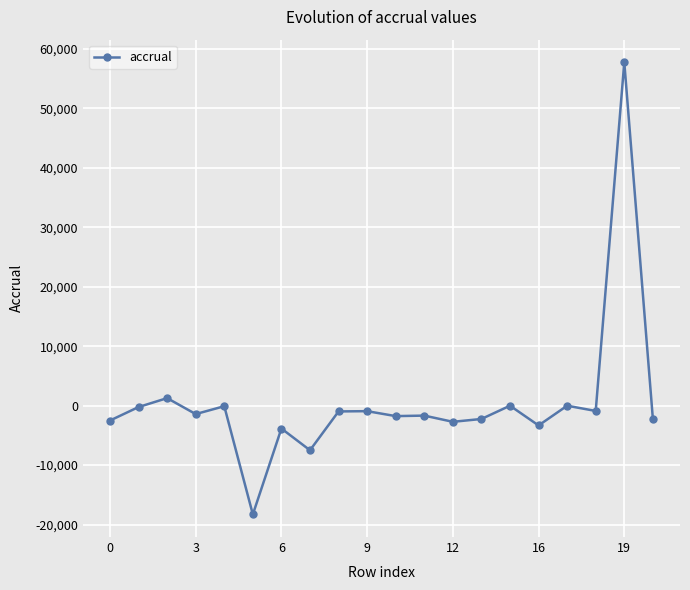

What is the average value?

419.1